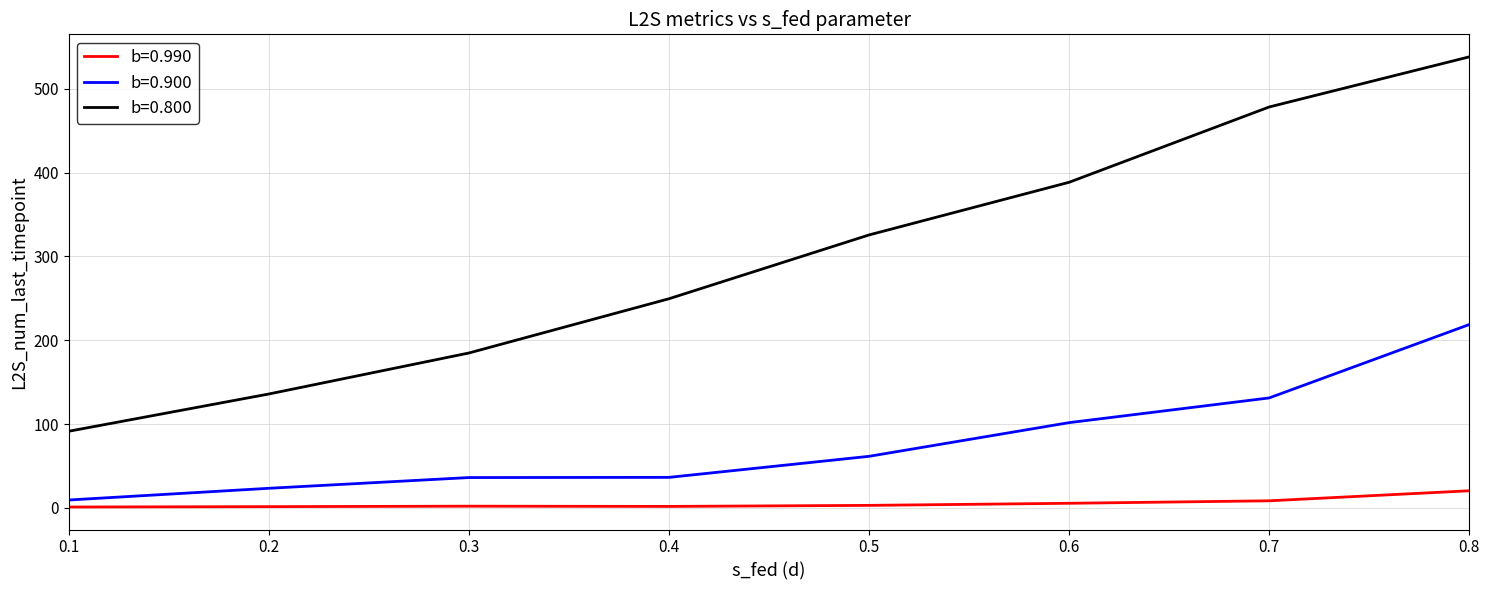

Which series has the largest total across all categories?

b=0.800